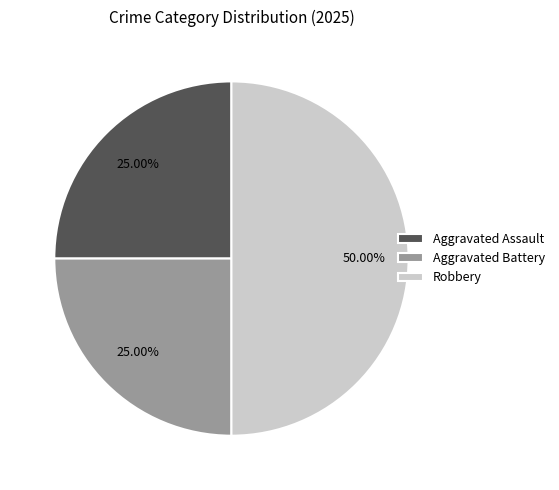

Approximately how many times larger is the value at Robbery compared to Aggravated Battery?

2.0